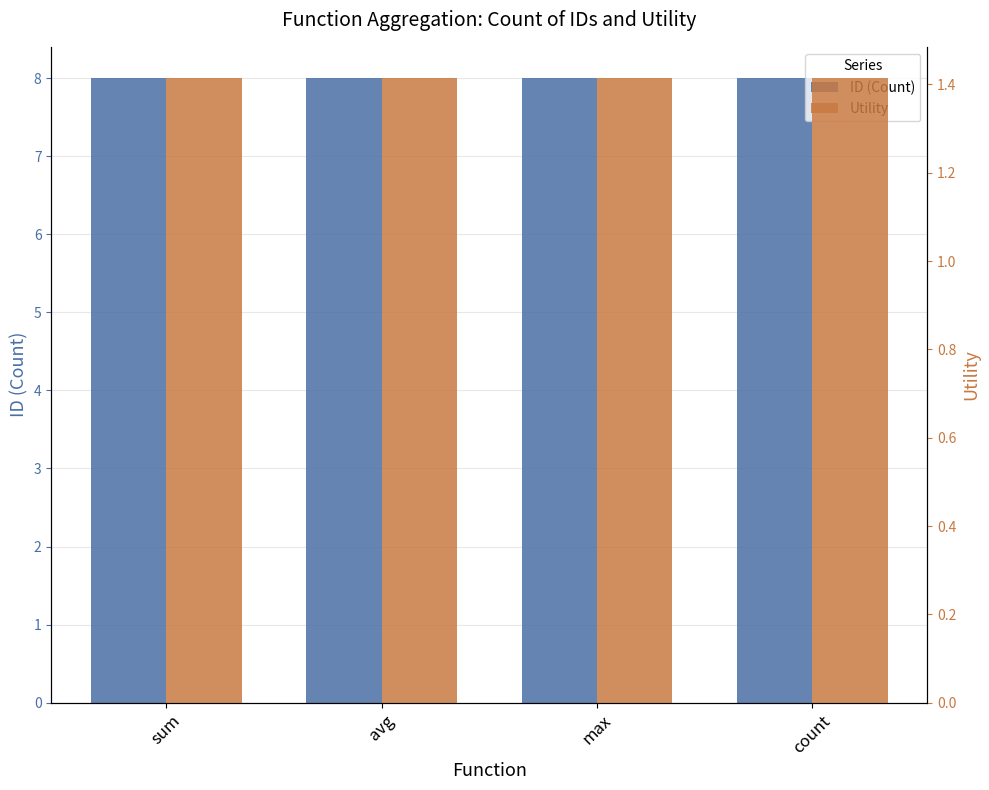

Are the bars grouped side by side (vs. stacked)?

Yes